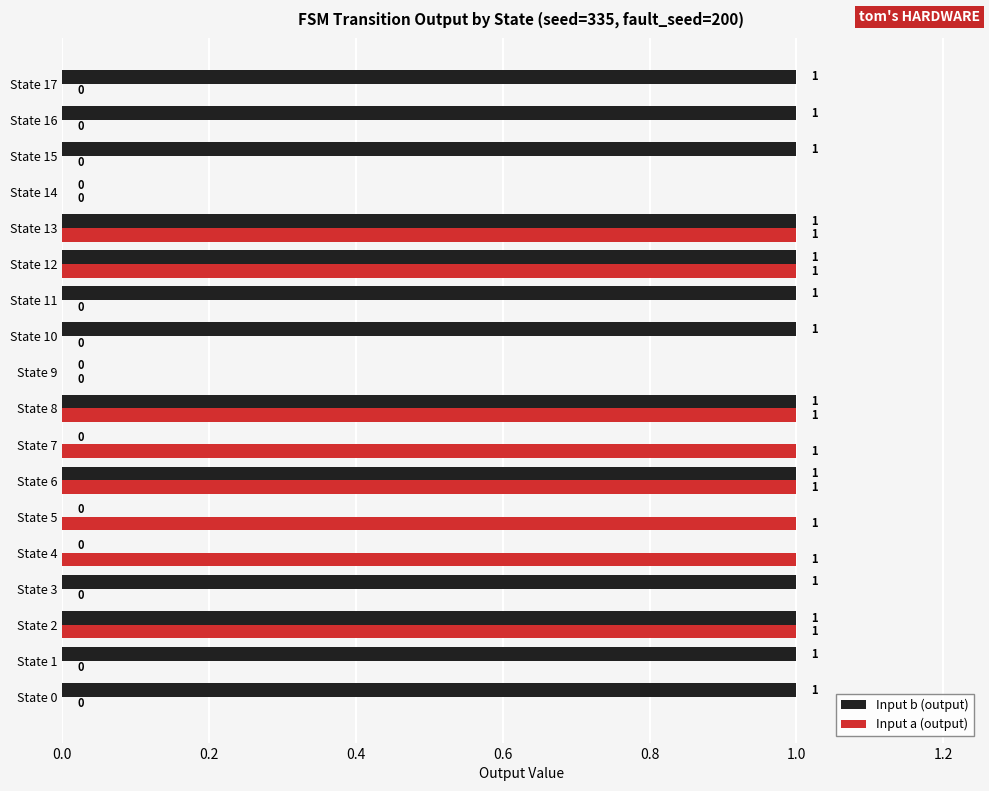

What are all the series names shown in the legend?

Input b (output), Input a (output)